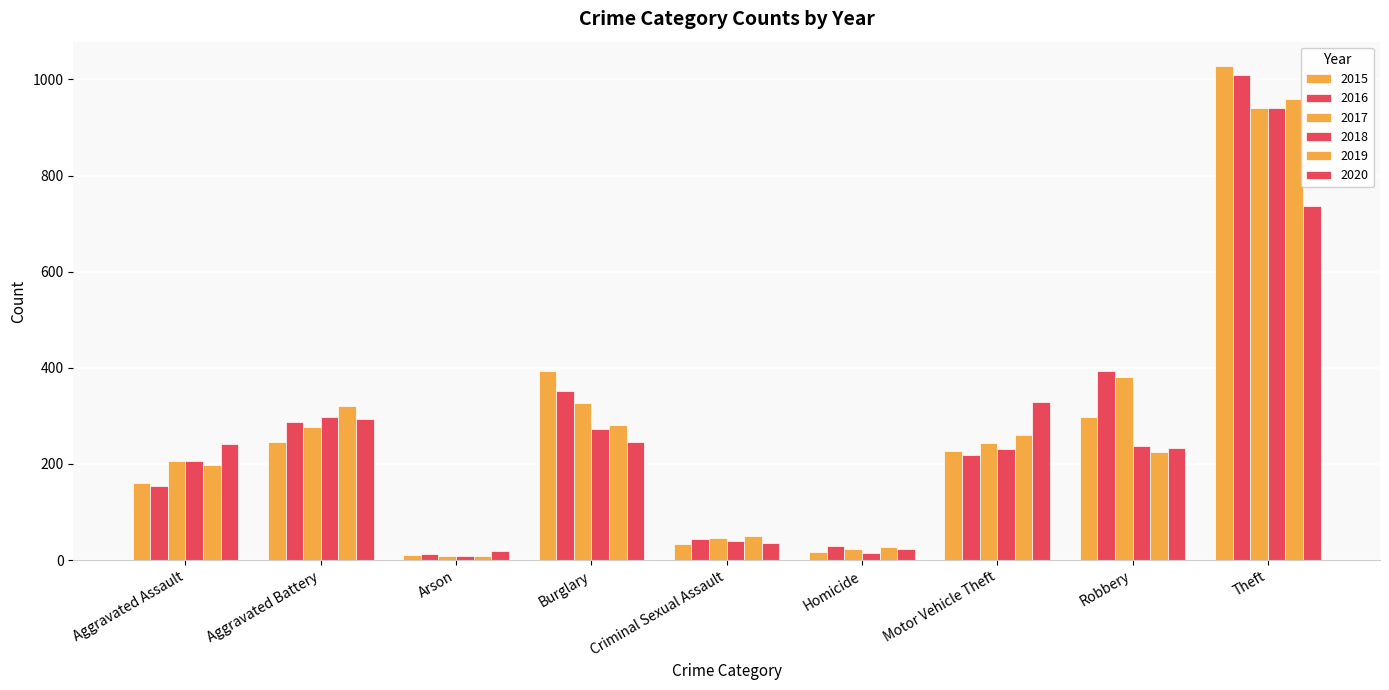

How many bars are there in each group?

6